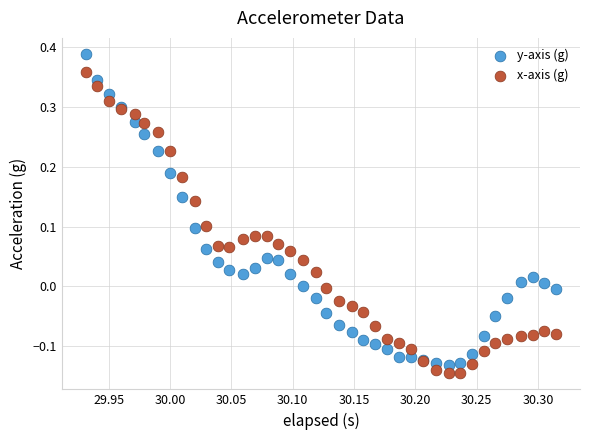

Which series has the largest Y range (max minus min)?

y-axis (g)